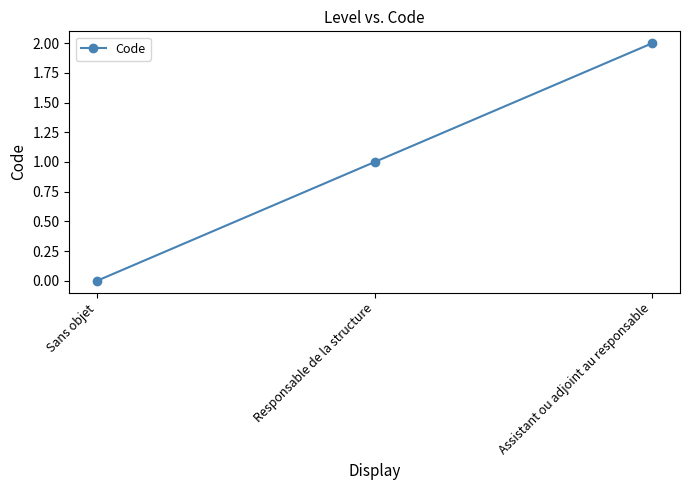

Between Responsable de la structure and Assistant ou adjoint au responsable, which is larger?

Assistant ou adjoint au responsable